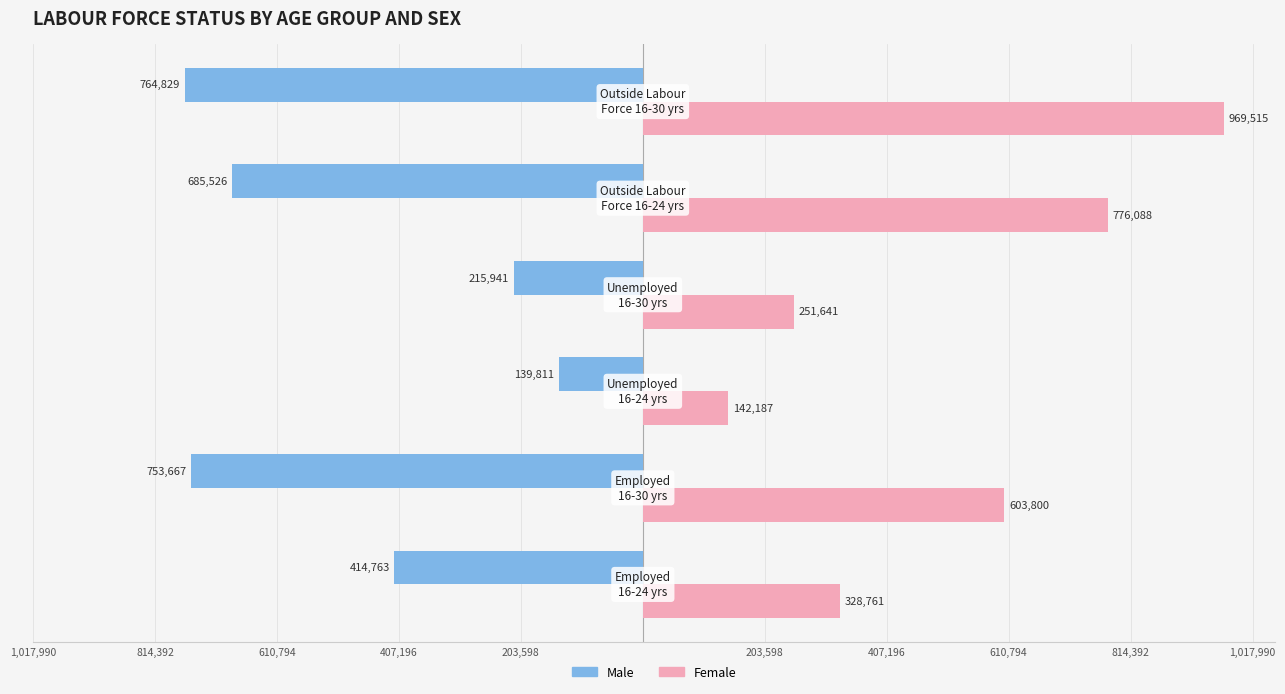

What are all the series names shown in the legend?

Male, Female